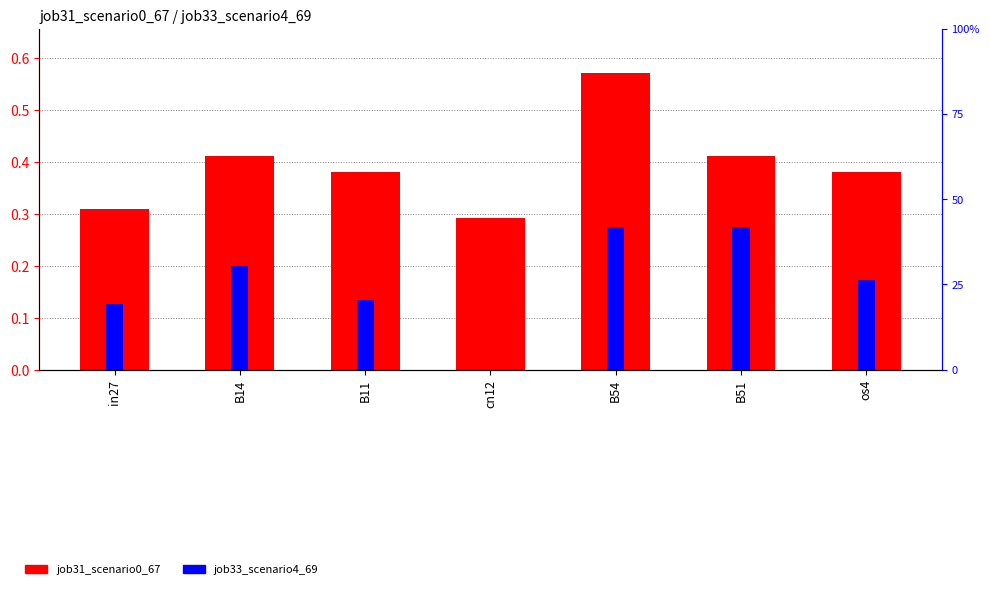

How many data points does each series have?

7